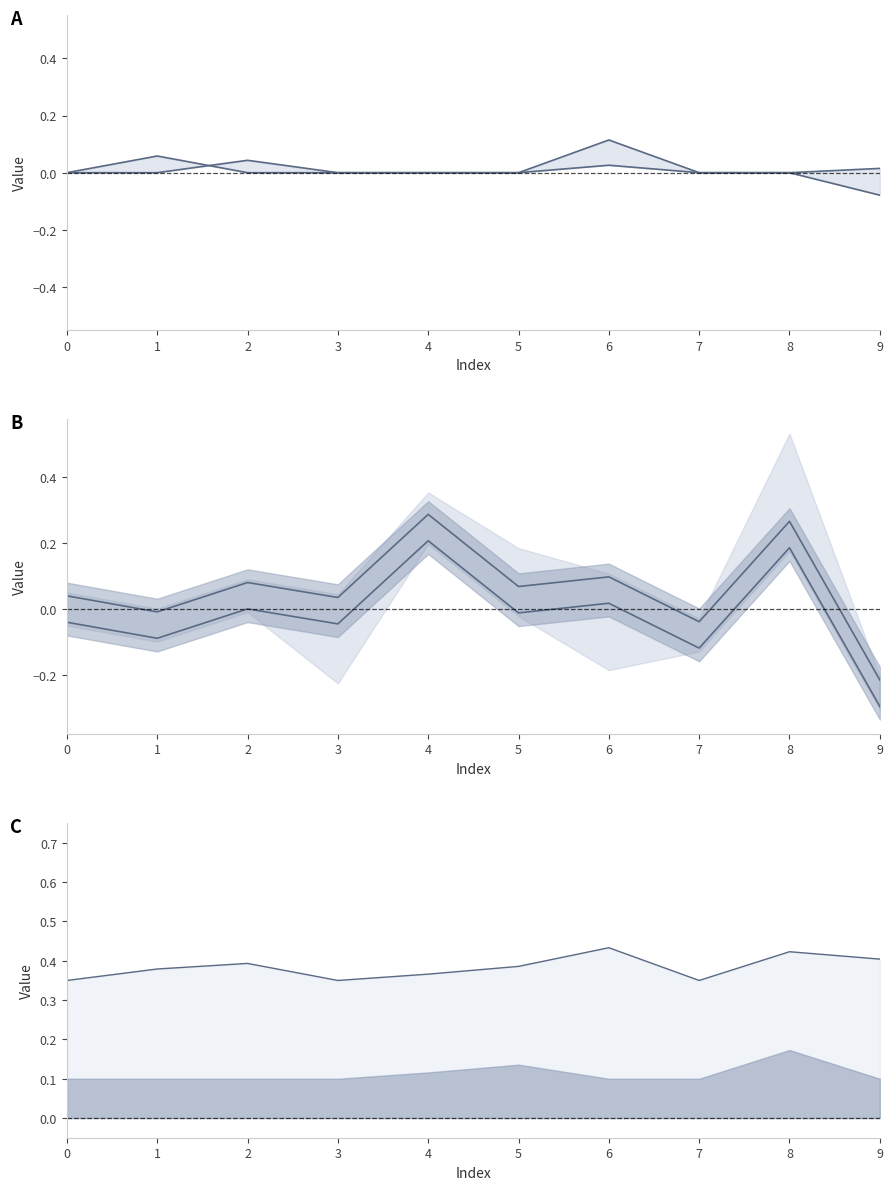

True or false: col_10 upper and col_1 lower intersect in this chart.

True